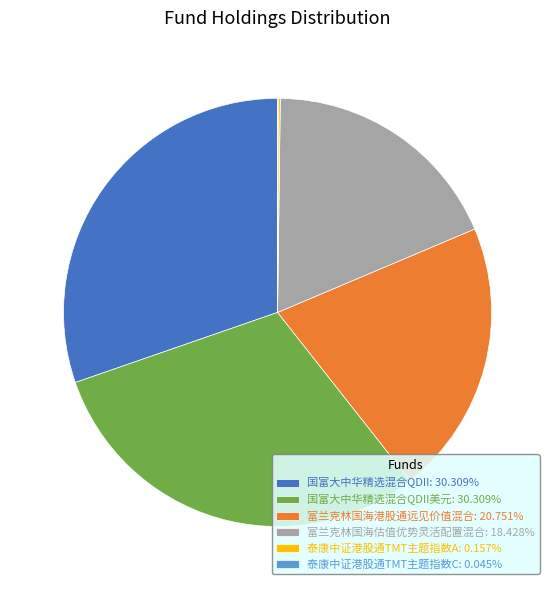

Is 国富大中华精选混合QDII: 30.309% the majority of the pie?

No